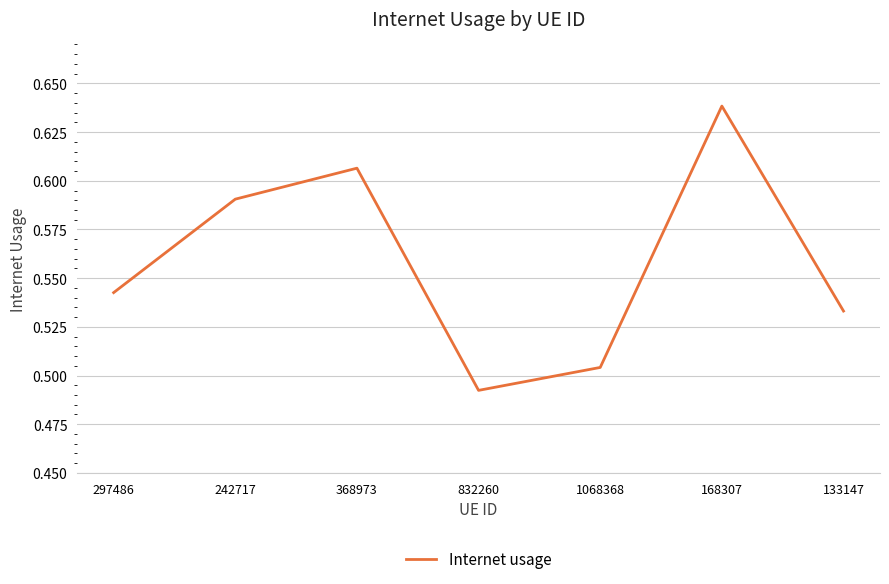

How many values are between 0 and 1?

7